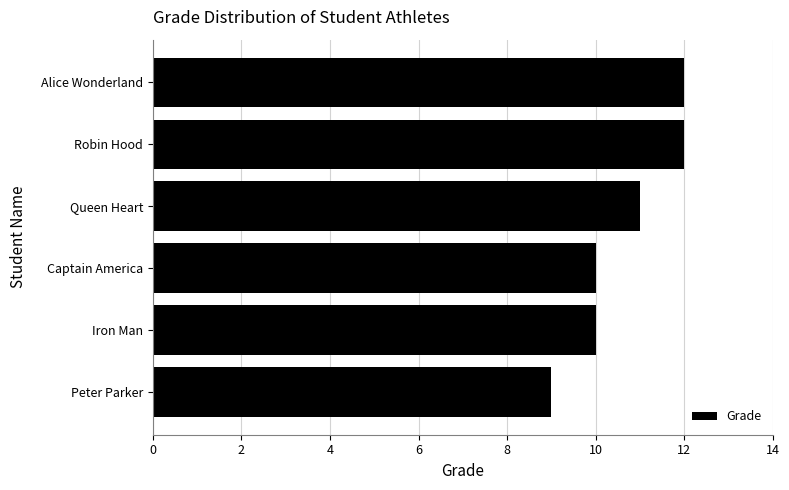

Read the value at Robin Hood.

12